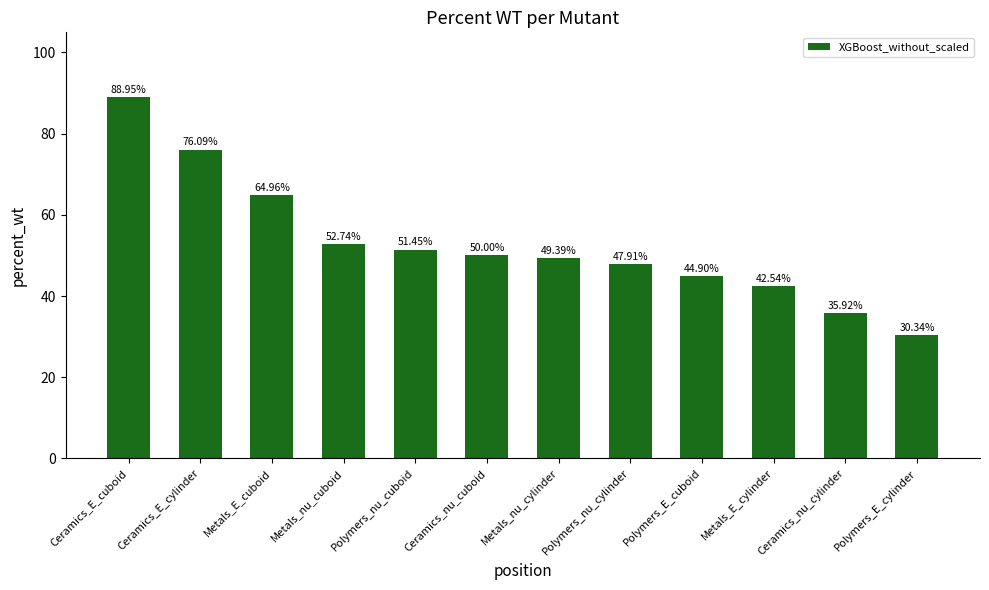

Read the value at Metals_nu_cuboid.

52.7